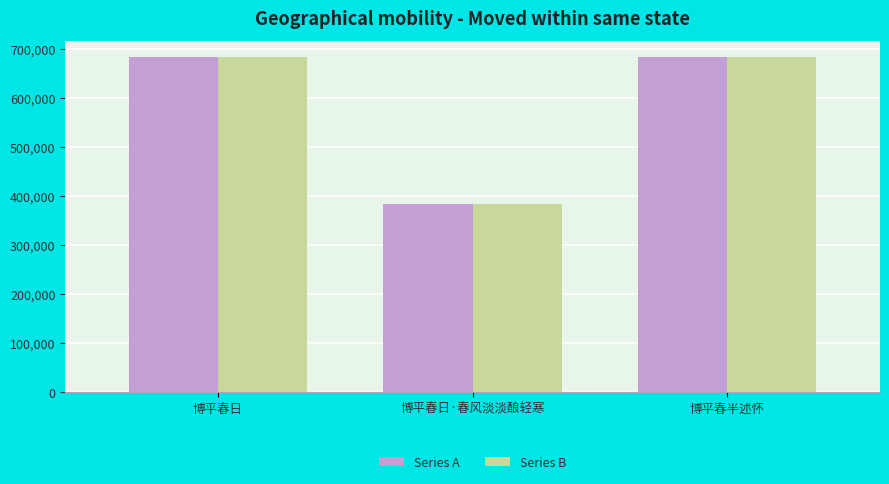

What is the total value across all series at 博平春日?

1363870